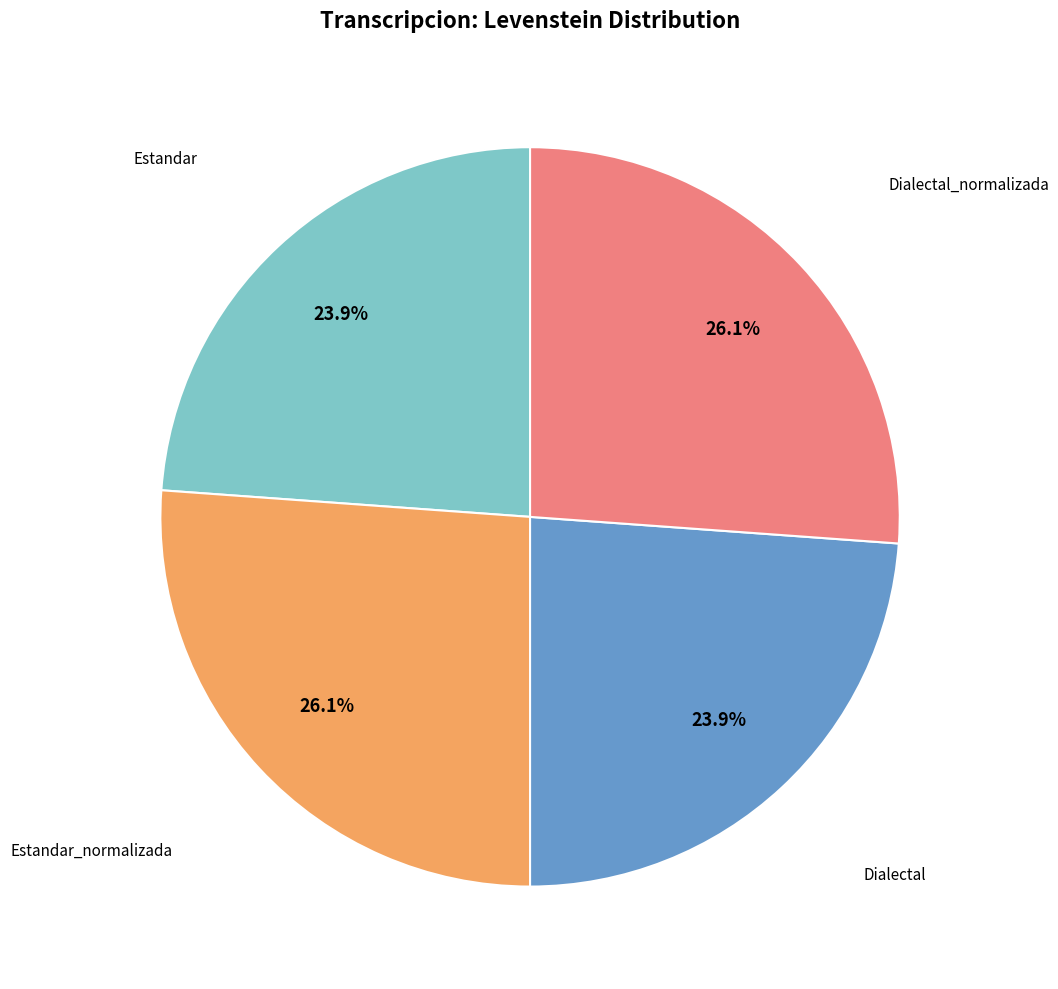

Does any single category account for the majority?

No